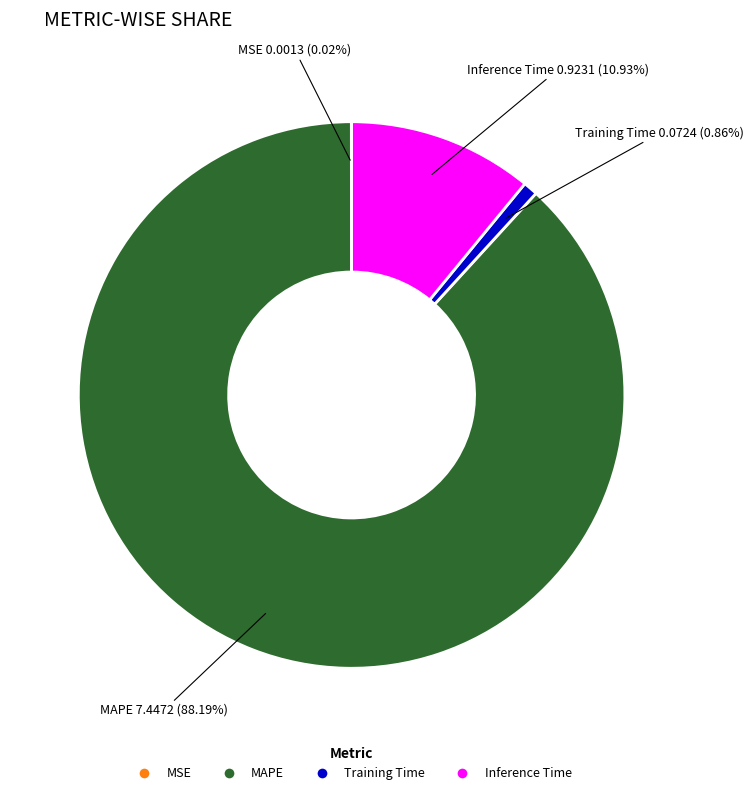

Is Training Time the majority of the pie?

No